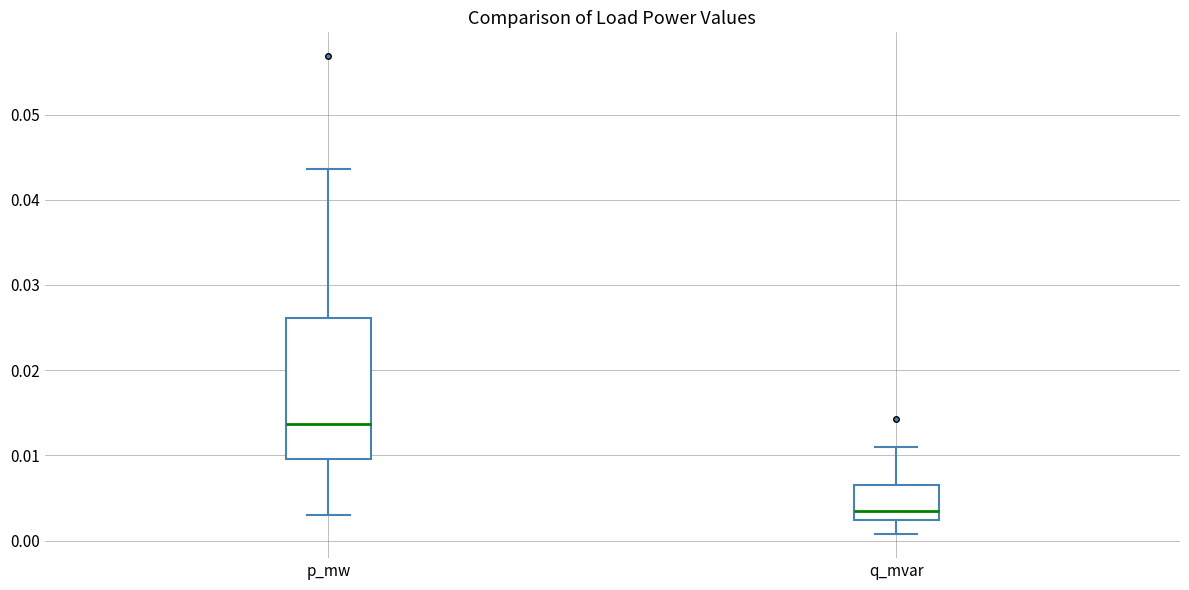

Which box is the tallest, from its lower edge to its upper edge?

p_mw